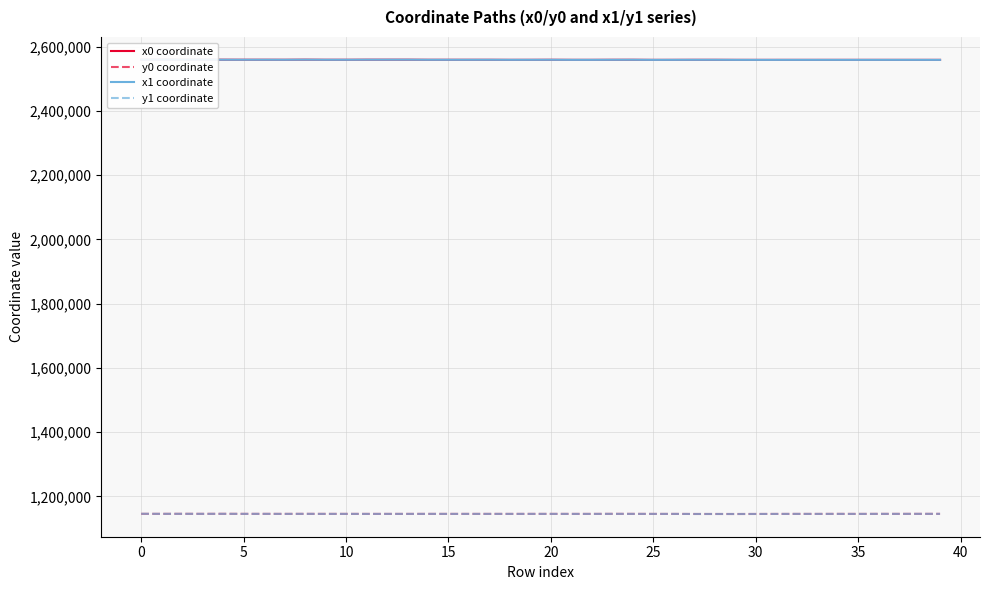

What is the lowest value of the y1 coordinate series?

1144924.5